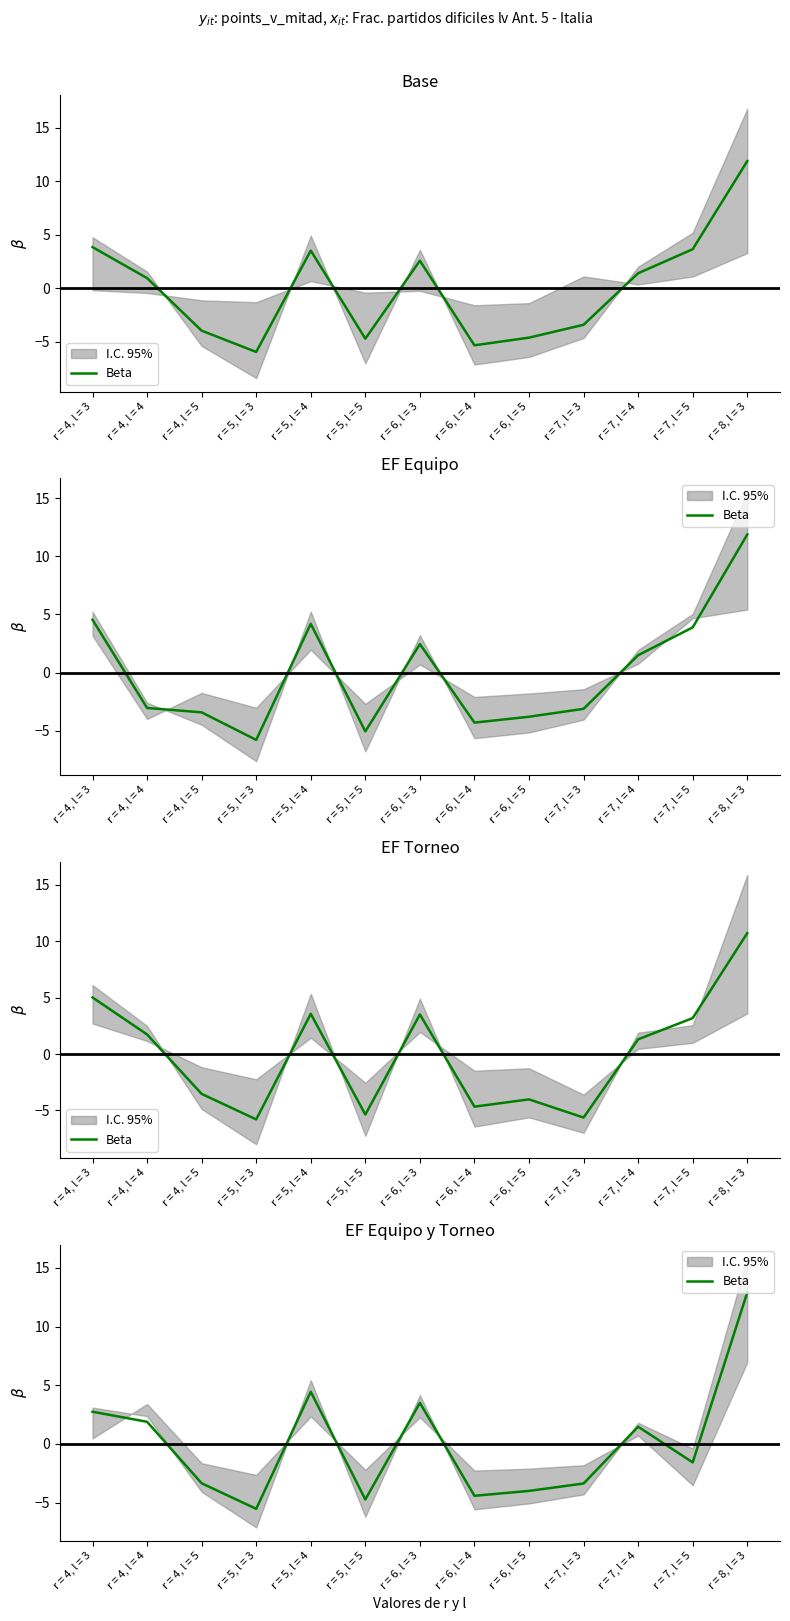

Reading left to right, transcribe all the data shown in this chart.

r = 4, l = 3=2.7	r = 4, l = 4=1.9	r = 4, l = 5=-3.3	r = 5, l = 3=-5.5	r = 5, l = 4=4.4	r = 5, l = 5=-4.7	r = 6, l = 3=3.5	r = 6, l = 4=-4.4	r = 6, l = 5=-4.0	r = 7, l = 3=-3.4	r = 7, l = 4=1.5	r = 7, l = 5=-1.6	r = 8, l = 3=12.9